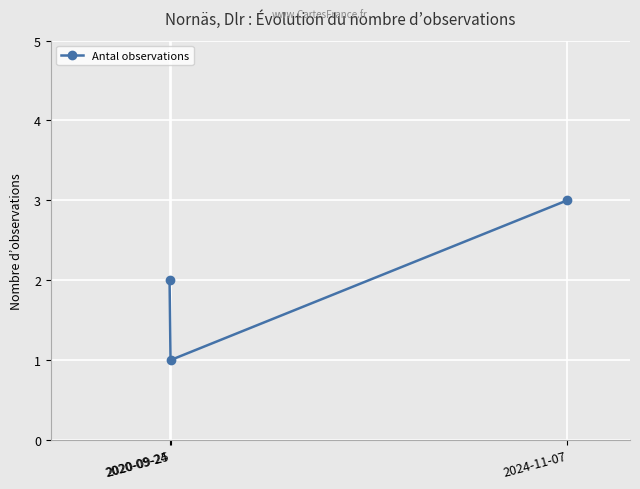

Count the number of categories in the chart.

3